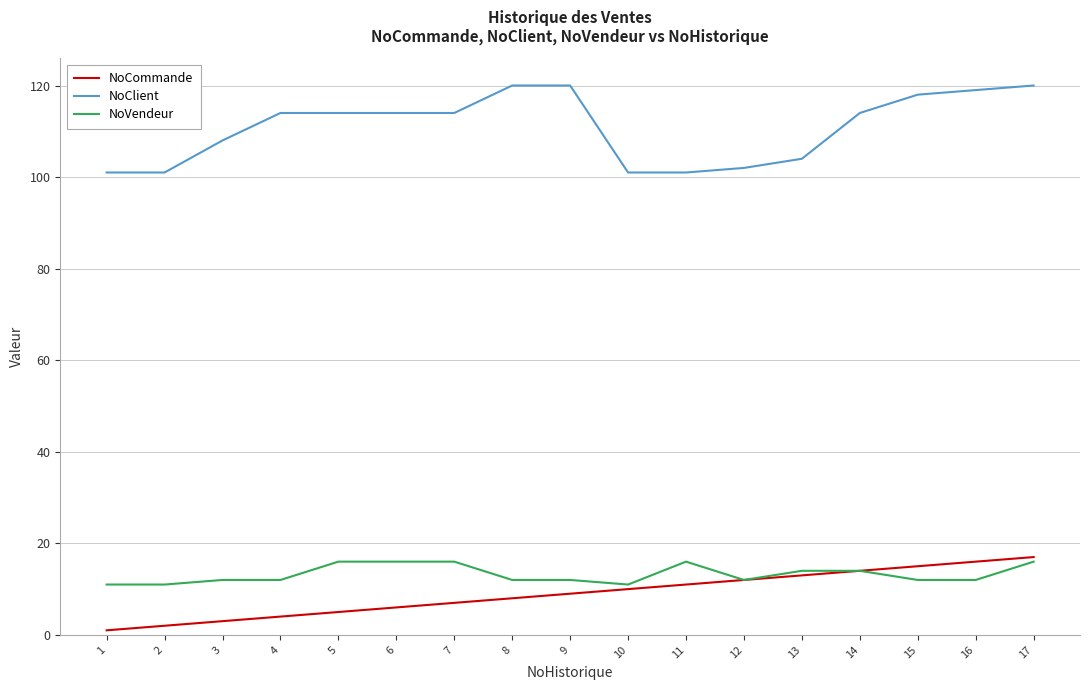

What is the spread (max minus min) of values at 6?

108